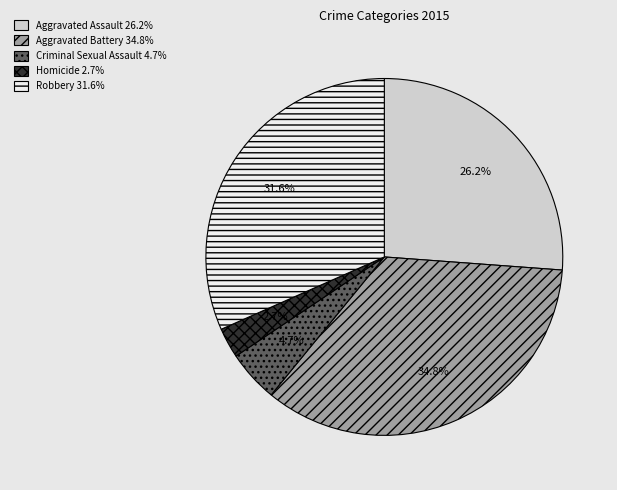

To the nearest percent, what portion does Aggravated Assault represent?

26%